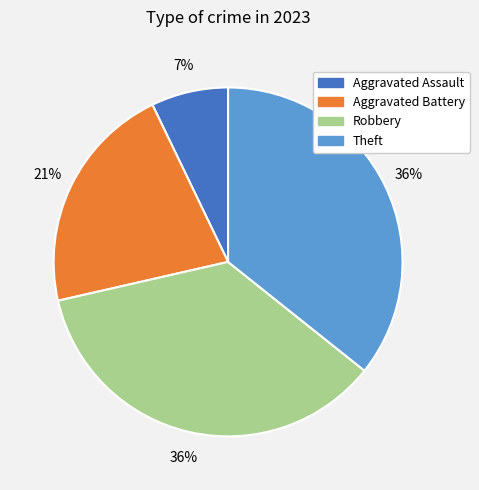

To the nearest percent, what percentage of the pie is Aggravated Battery?

21%